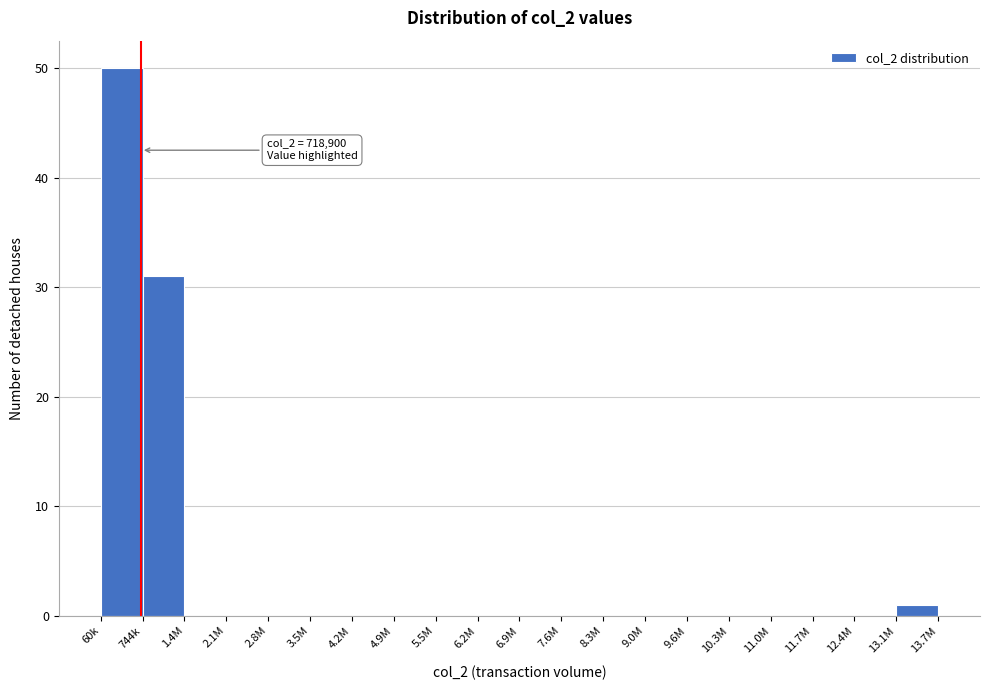

Reading left to right, list all the values displayed in this chart.

60k=50	744k=31	1.4M=0	2.1M=0	2.8M=0	3.5M=0	4.2M=0	4.9M=0	5.5M=0	6.2M=0	6.9M=0	7.6M=0	8.3M=0	9.0M=0	9.6M=0	10.3M=0	11.0M=0	11.7M=0	12.4M=0	13.1M=1